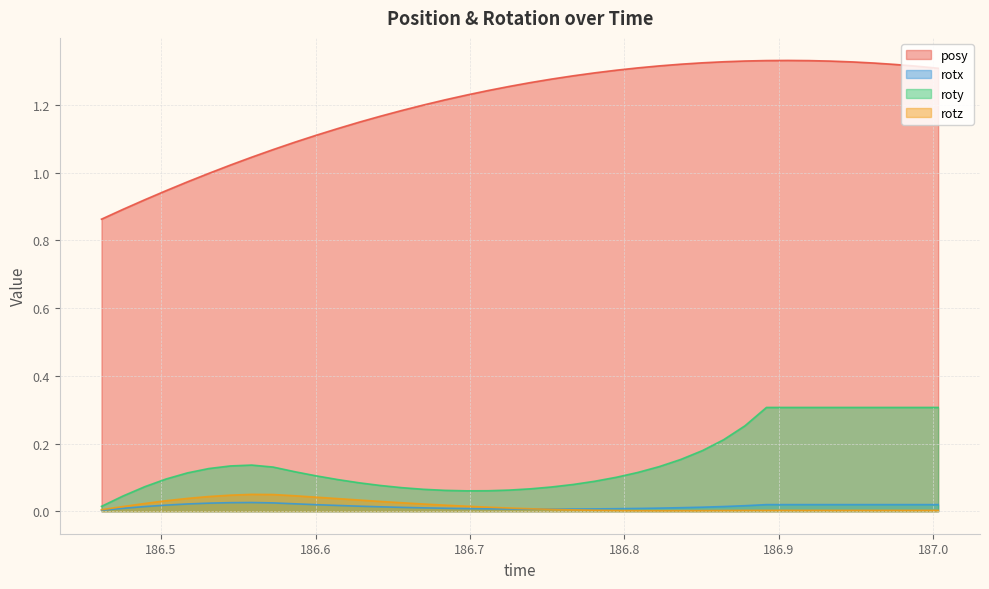

Is it true that roty equals 0.0 at 186.6421?

False